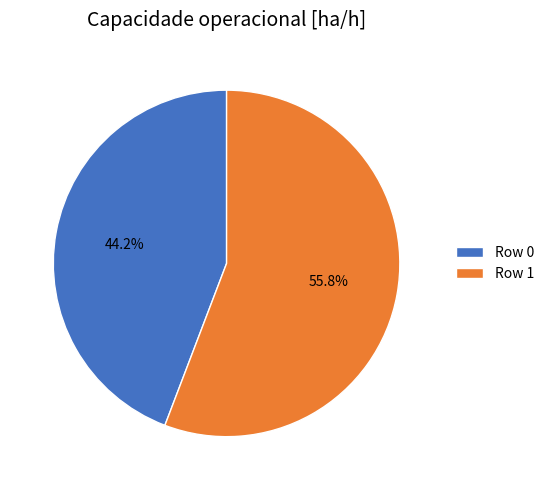

Which slice represents more than half of the pie?

Row 1